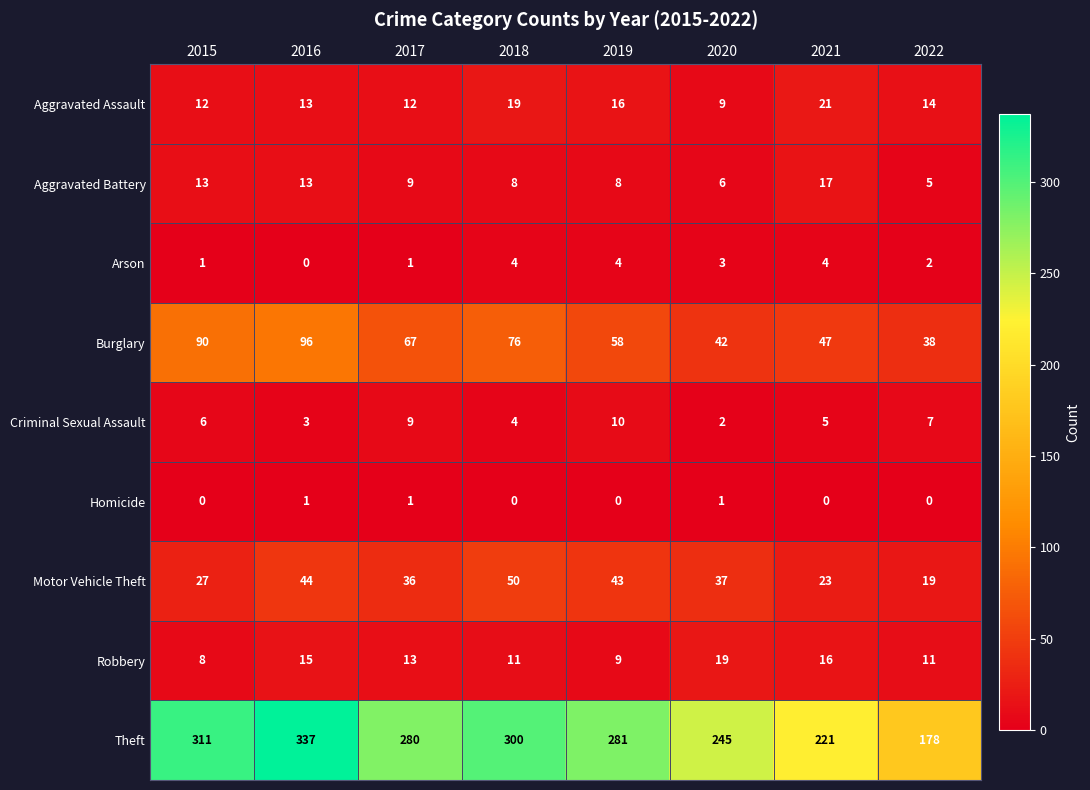

The value of Aggravated Assault at 2017 is 12. True or false?

True